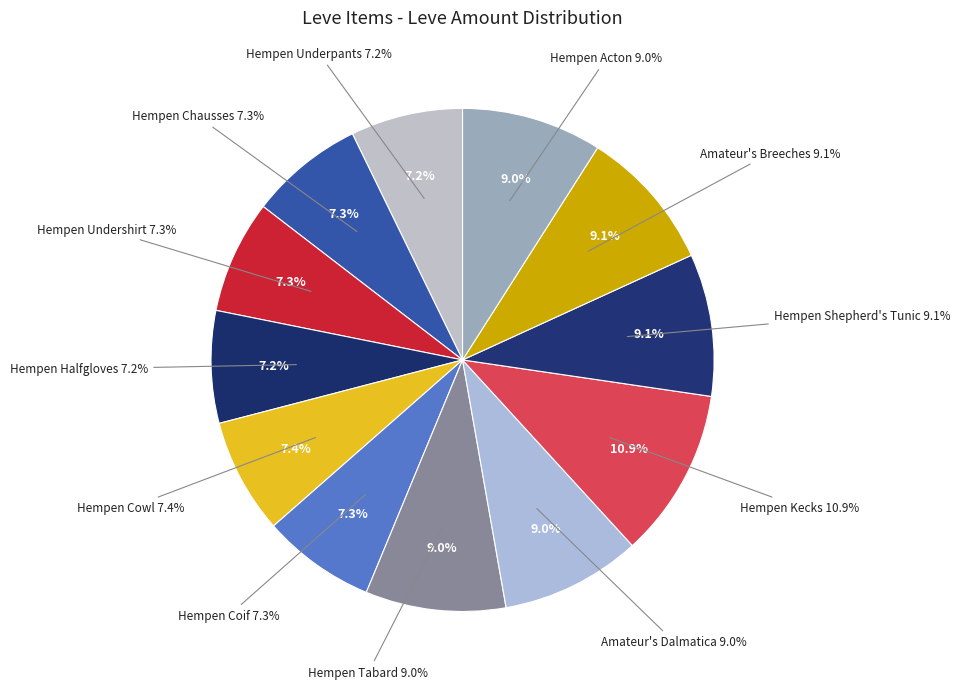

Is it true that Hempen Cowl is 20% of the pie?

False